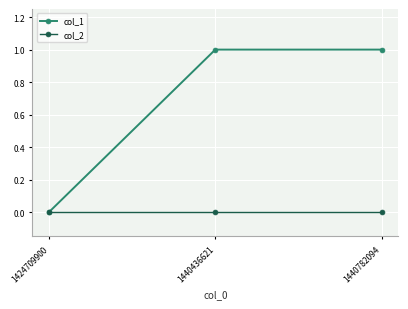

Is it true that col_1 equals 1 at 1440782094?

True